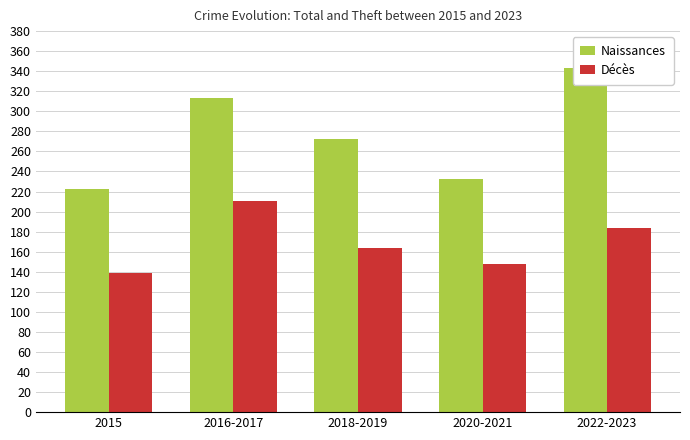

Are the bars grouped side by side (vs. stacked)?

Yes